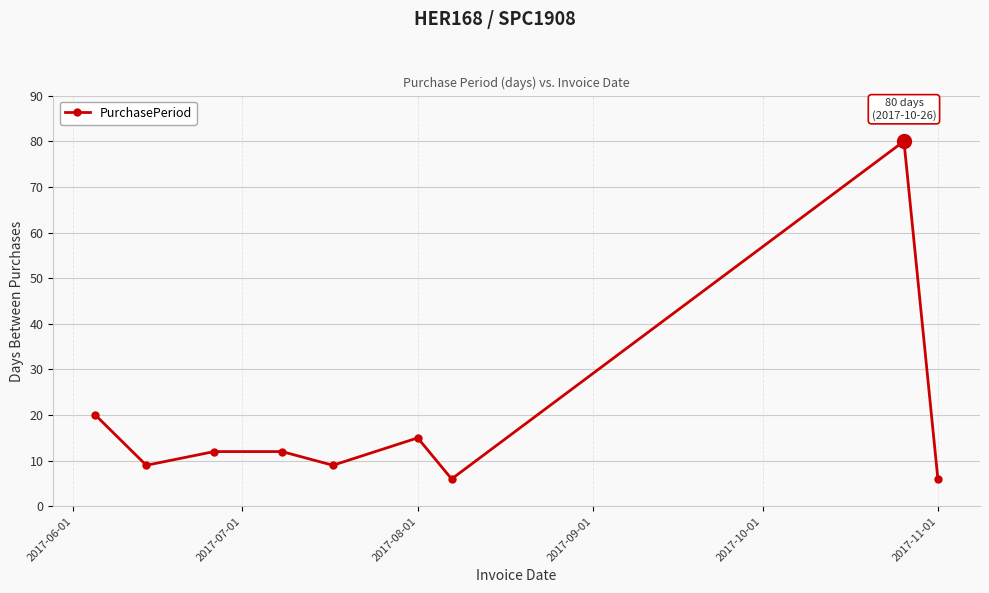

What is the greatest value displayed?

80